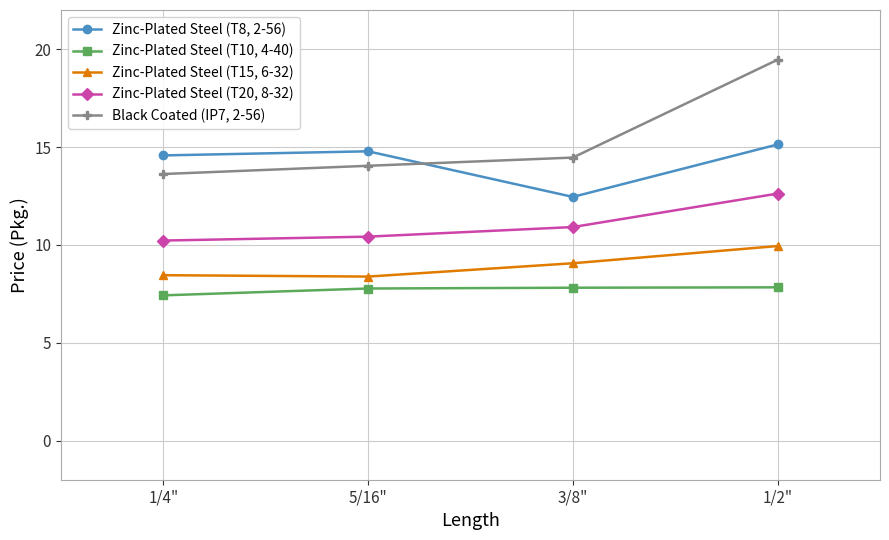

What is the value of the Black Coated (IP7, 2-56) point at the 2nd from the left?

14.0